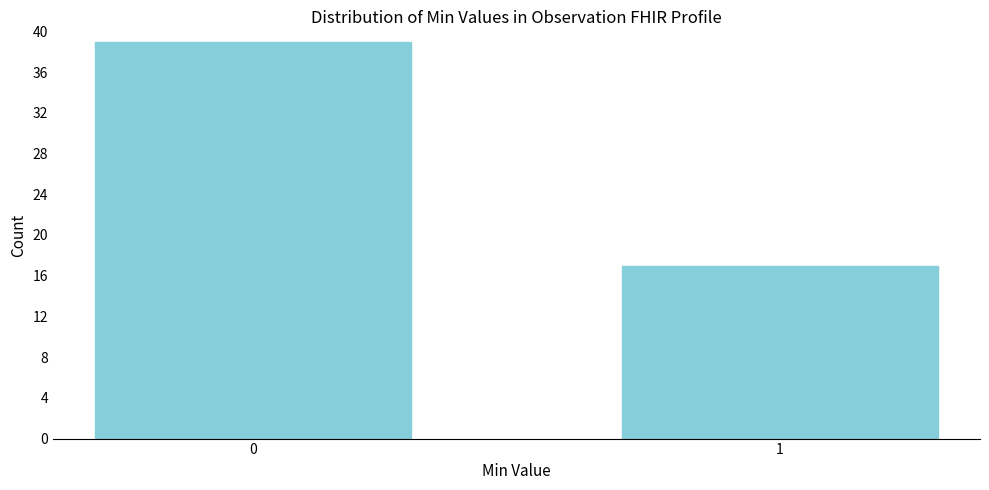

Reading right to left, what are all the values shown in this chart?

1=17	0=39